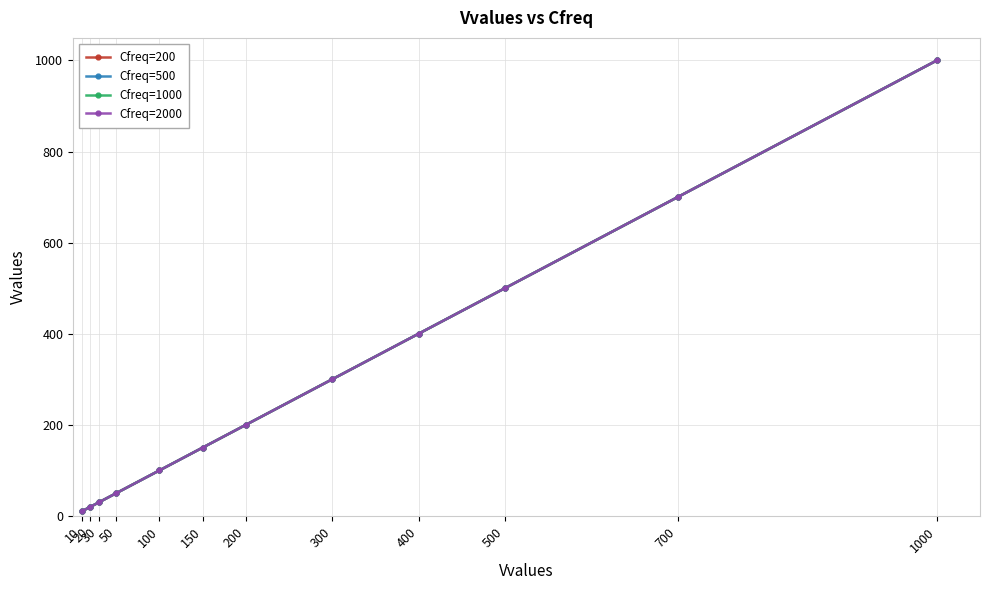

Is this an area chart (filled region under the line)?

No